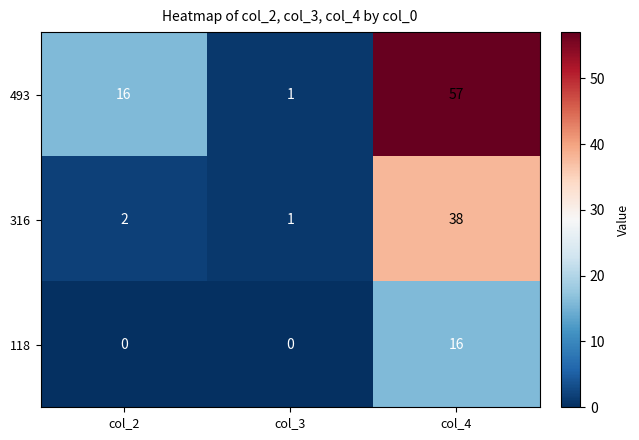

At which category is the sum across all series the highest?

col_4